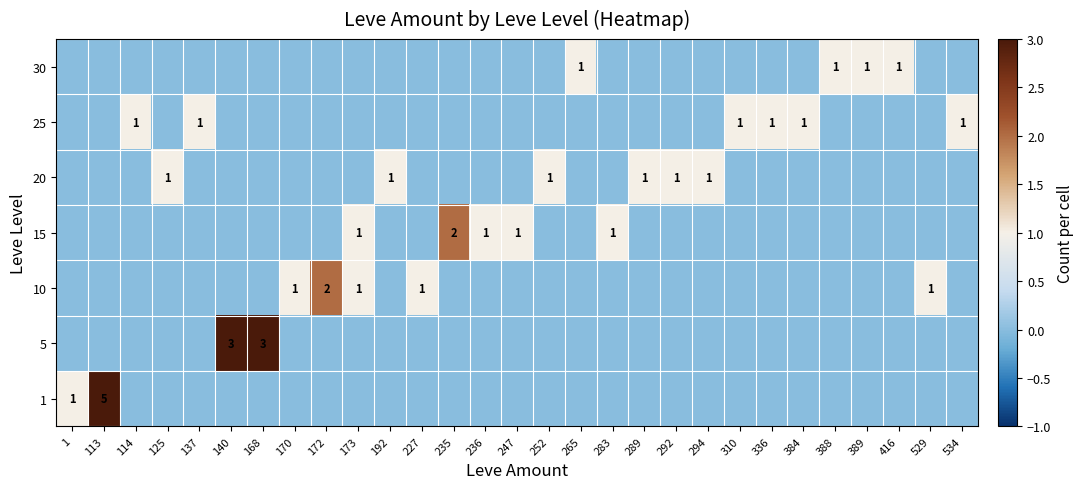

List the labels in order of 25 value, smallest first.

1, 113, 125, 140, 168, 170, 172, 173, 192, 227, 235, 236, 247, 252, 265, 283, 289, 292, 294, 388, 389, 416, 529, 114, 137, 310, 336, 384, 534